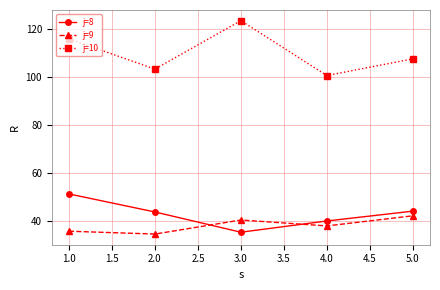

Rank the series by their maximum value, from highest to lowest.

j=10, j=8, j=9